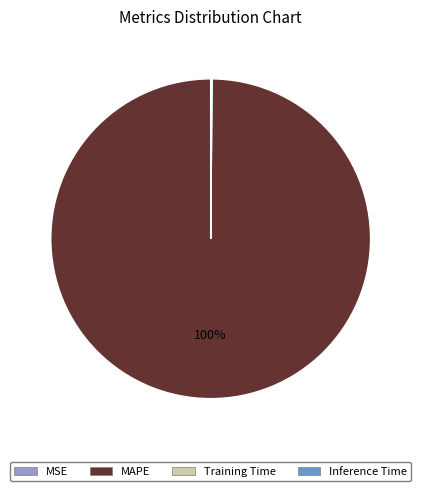

The MAPE slice represents 100% of the pie. True or false?

True